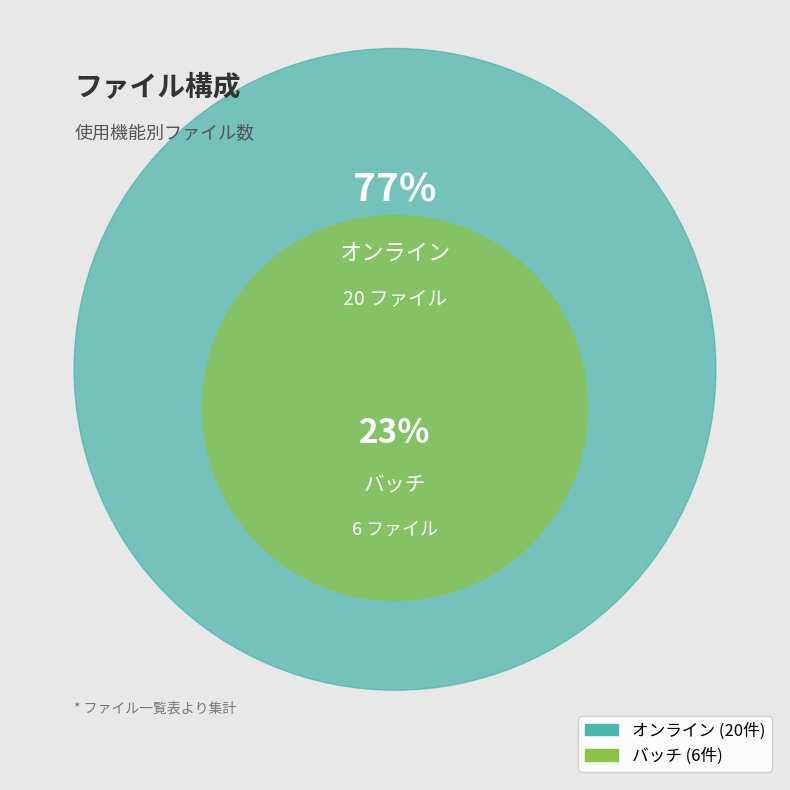

Which has a higher value, バッチ or オンライン?

オンライン